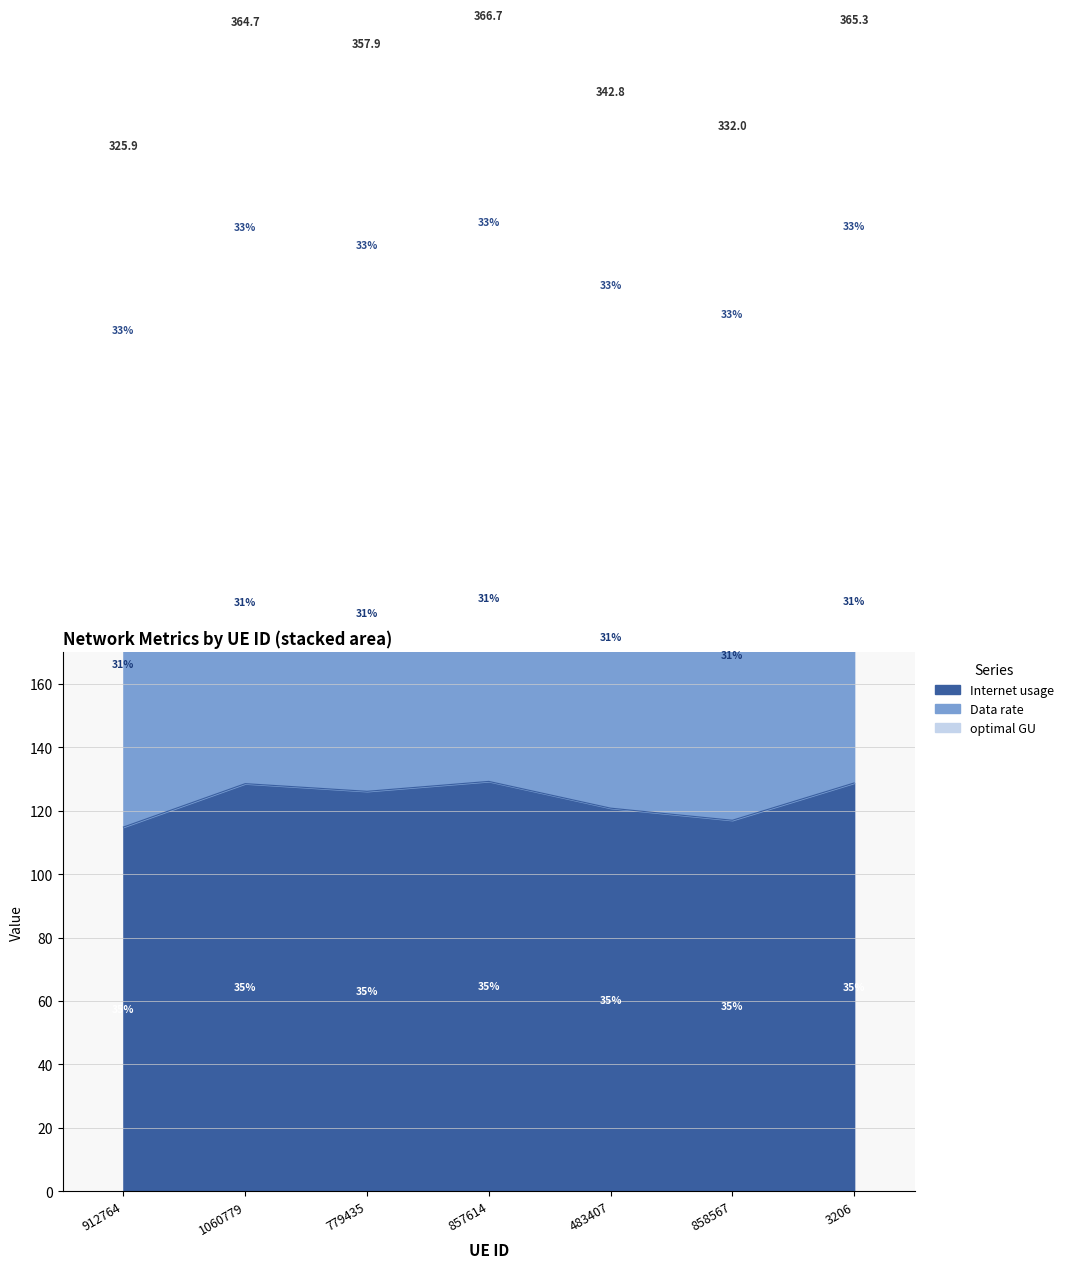

What is the maximum value for Internet usage?

129.2